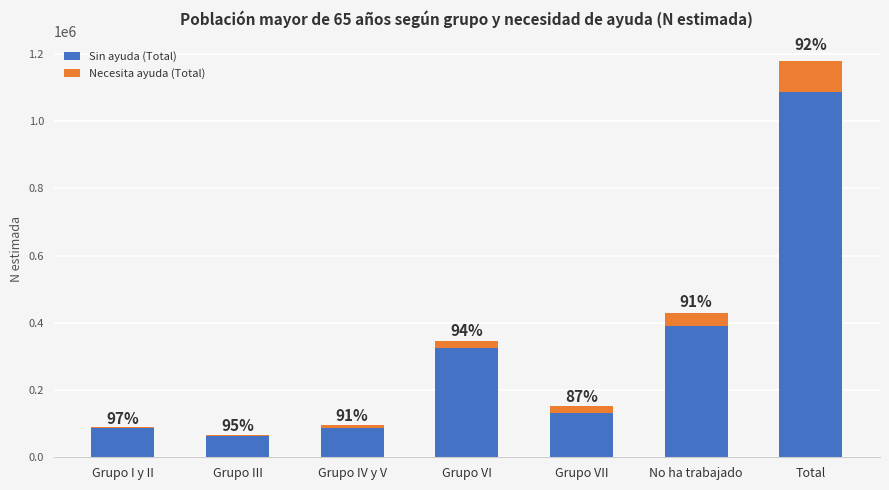

What are all the series names shown in the legend?

Sin ayuda (Total), Necesita ayuda (Total)